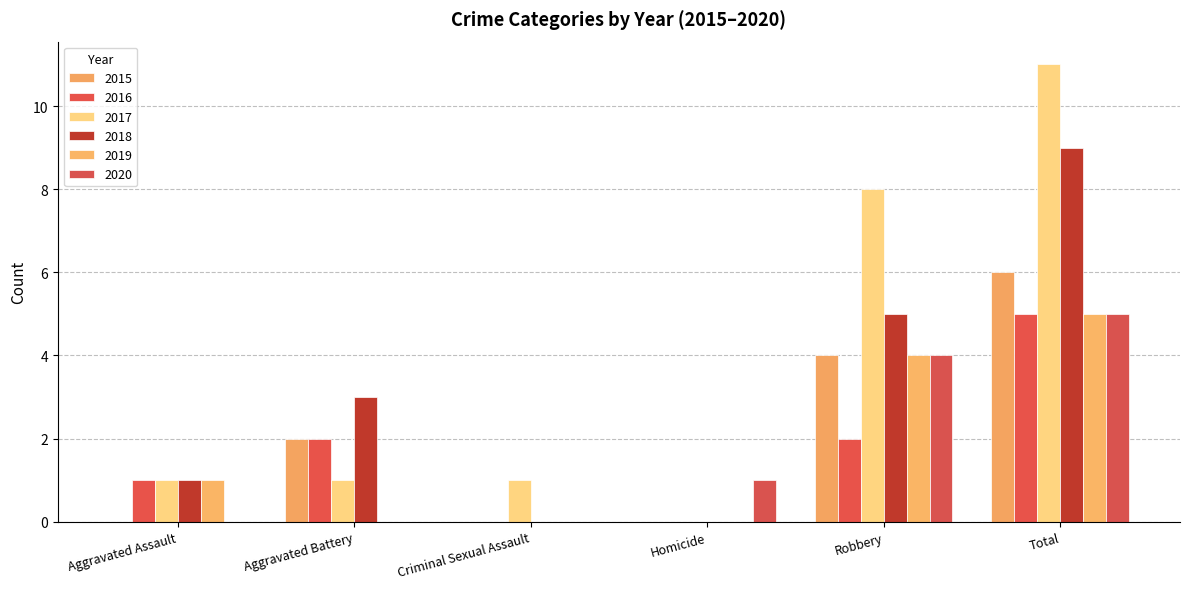

How many groups of bars are there?

6